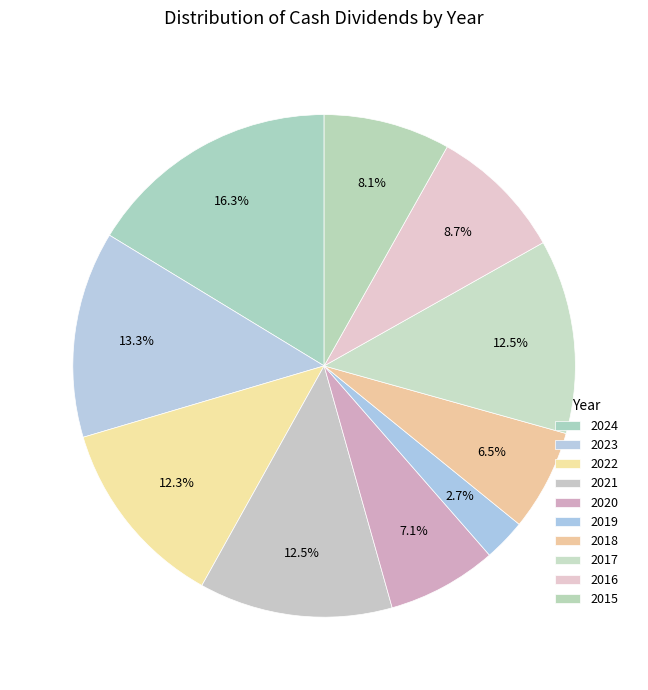

To the nearest percent, what percentage of the pie is 2023?

13%